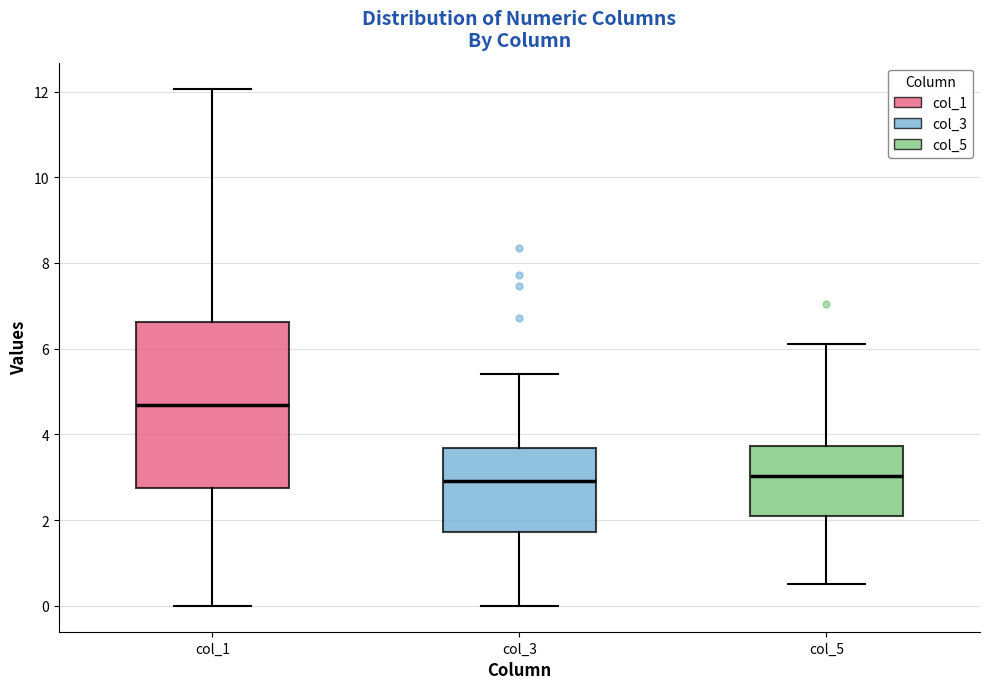

Reading left to right, read every box against the y-axis: the position of its median line, the range the box covers, and the ends of its whiskers. The values are not printed on the chart, so give them approximately, as read against the axis.

col_1: median 4.6, box 2.8 to 6.6, whiskers 0.0 to 12.0
col_3: median 3.0, box 1.8 to 3.6, whiskers 0.0 to 5.4
col_5: median 3.0, box 2.2 to 3.8, whiskers 0.6 to 6.2